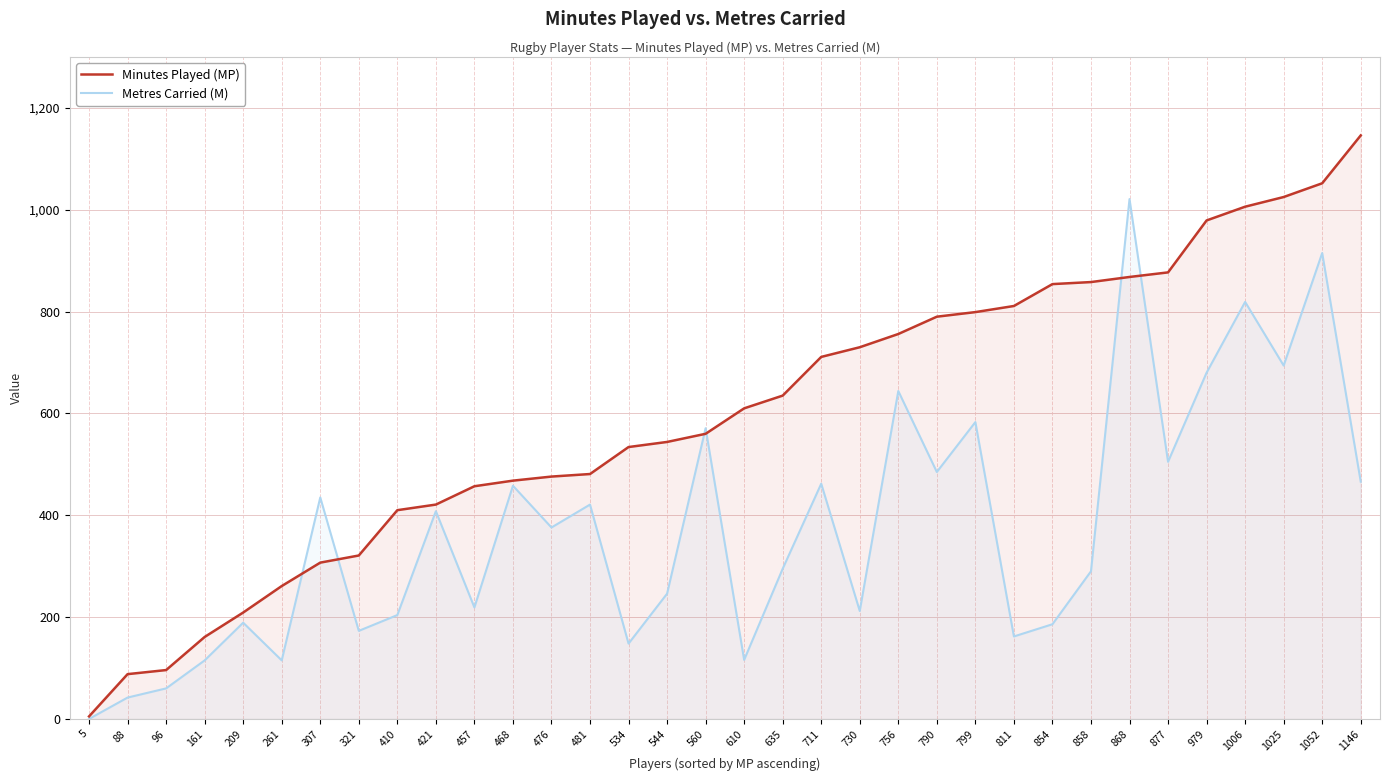

Where is Minutes Played (MP) nearest to the value 575?

560